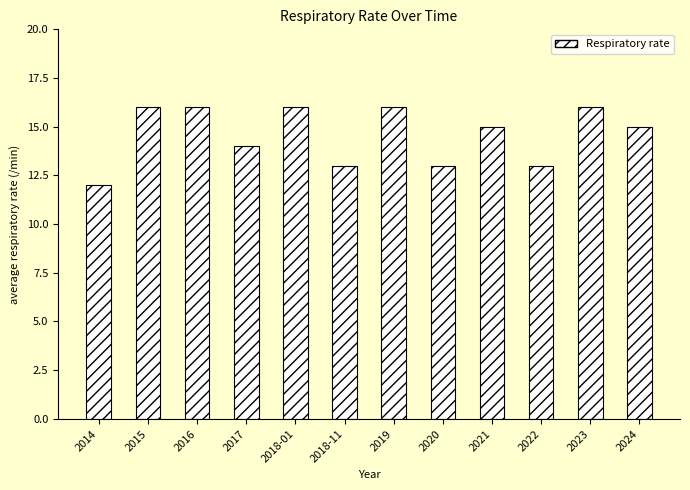

What is the ratio of the value at 2017 to the value at 2014?

1.2